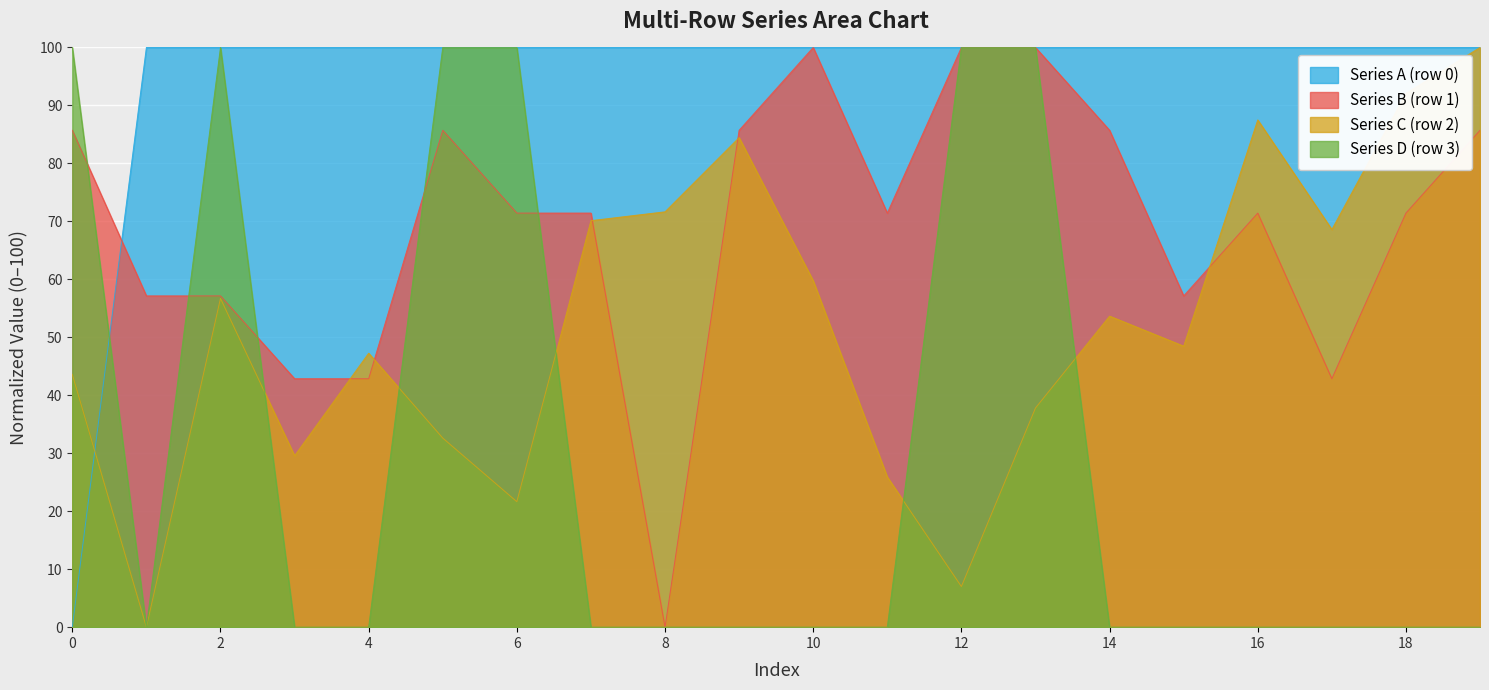

Reading left to right, what are all the values shown in this chart?

Series A (row 0): 0=0.0	1=100.0	2=100.0	3=100.0	4=100.0	5=100.0	6=100.0	7=100.0	8=100.0	9=100.0	10=100.0	11=100.0	12=100.0	13=100.0	14=100.0	15=100.0	16=100.0	17=100.0	18=100.0	19=100.0
Series B (row 1): 0=85.7	1=57.1	2=57.1	3=42.9	4=42.9	5=85.7	6=71.4	7=71.4	8=0.0	9=85.7	10=100.0	11=71.4	12=100.0	13=100.0	14=85.7	15=57.1	16=71.4	17=42.9	18=71.4	19=85.7
Series C (row 2): 0=43.6	1=0.0	2=56.7	3=29.6	4=47.3	5=32.6	6=21.6	7=70.1	8=71.6	9=84.5	10=59.8	11=25.9	12=7.0	13=37.8	14=53.7	15=48.5	16=87.5	17=68.6	18=92.1	19=100.0
Series D (row 3): 0=100.0	1=0.0	2=100.0	3=0.0	4=0.0	5=100.0	6=100.0	7=0.0	8=0.0	9=0.0	10=0.0	11=0.0	12=100.0	13=100.0	14=0.0	15=0.0	16=0.0	17=0.0	18=0.0	19=0.0